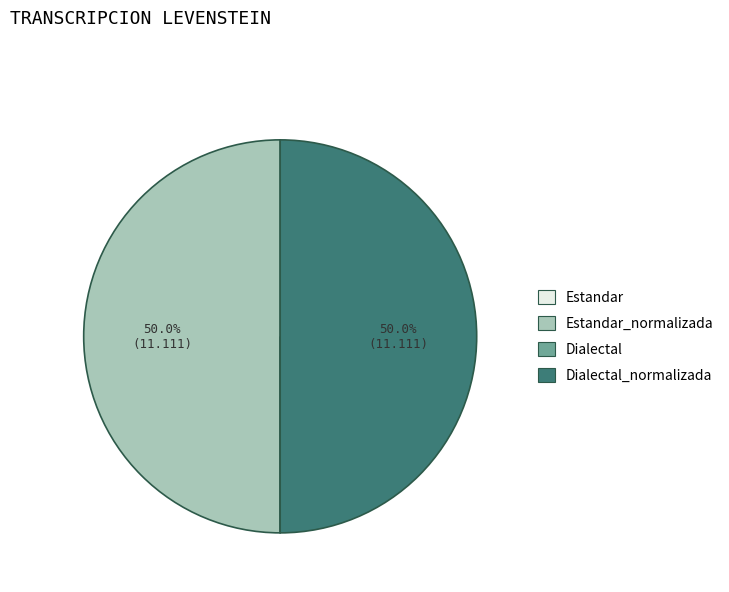

Is the sum of Dialectal_normalizada and Estandar_normalizada greater than half?

Yes